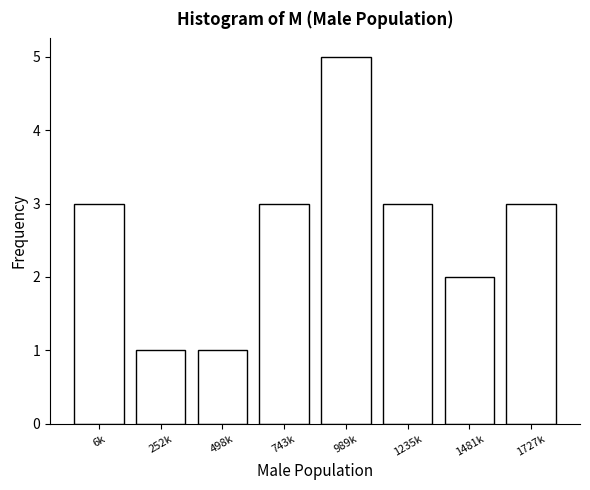

Reading right to left, list all the values displayed in this chart.

3	2	3	5	3	1	1	3